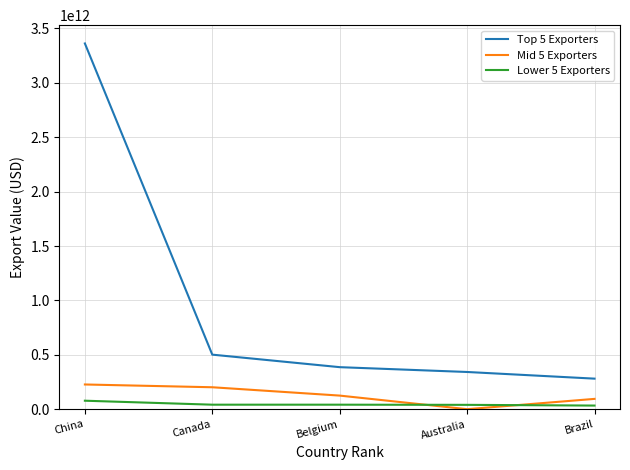

Is the value of Lower 5 Exporters at Australia greater than the value of Top 5 Exporters at China?

No